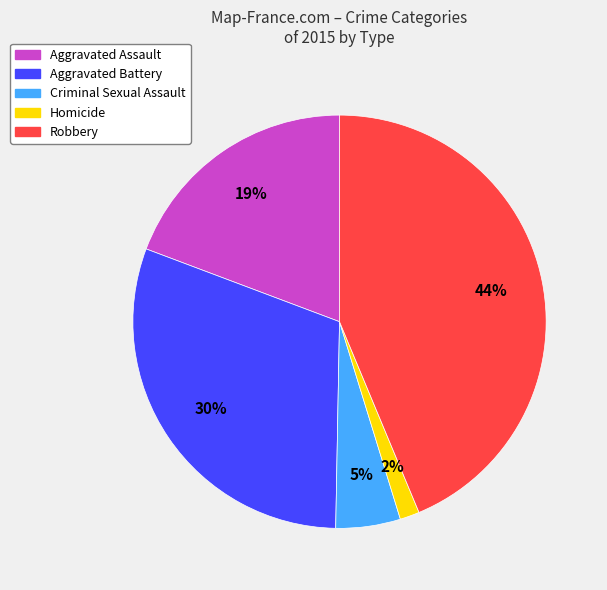

Does Aggravated Assault account for over 50% of the chart?

No